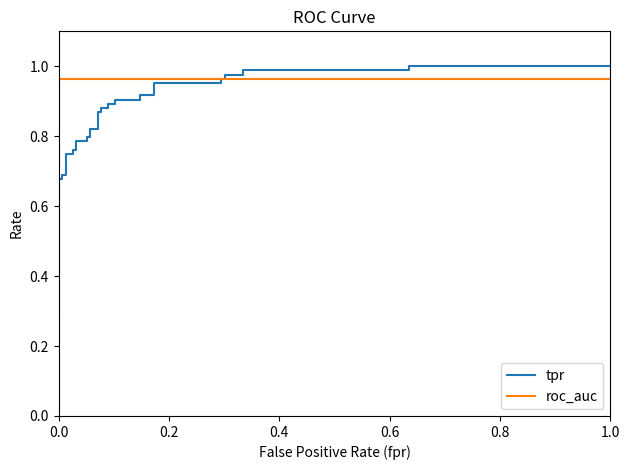

List the series in order of their peak value, highest first.

tpr, roc_auc